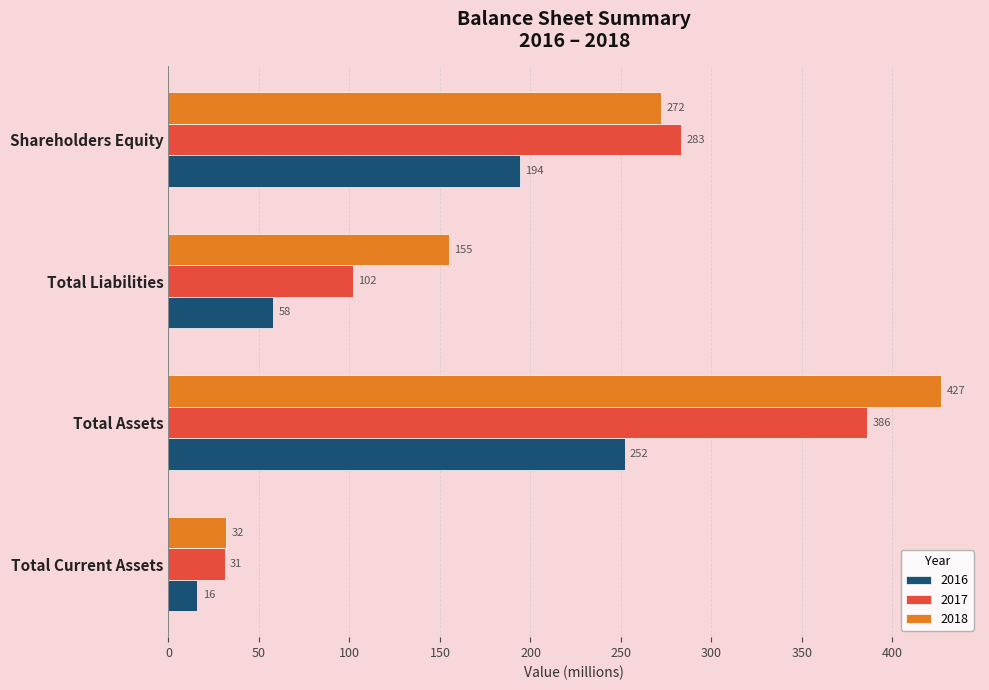

Count the number of data series in this chart.

3